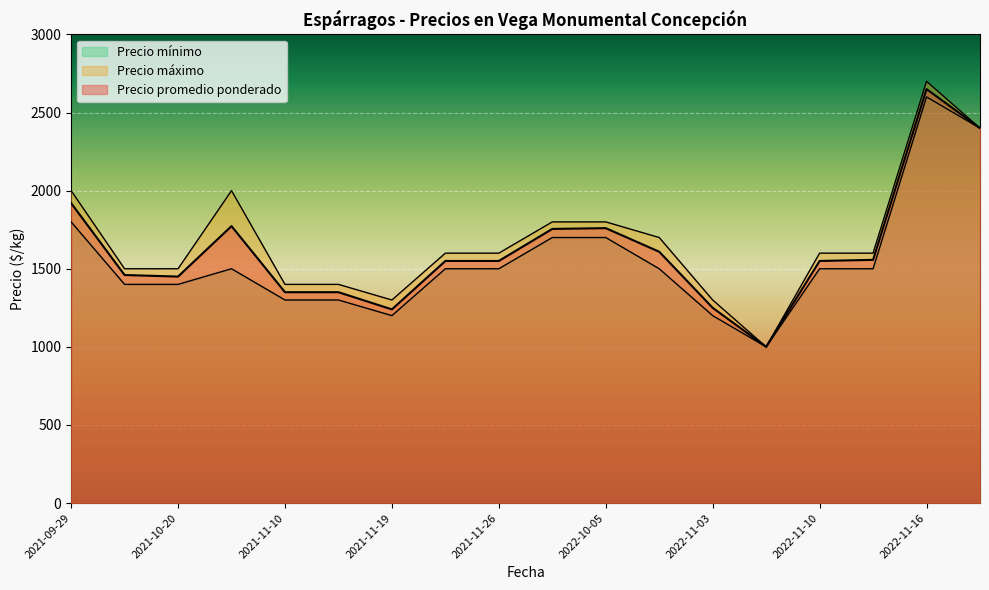

True or false: Precio mínimo and Precio máximo cross at least once.

False